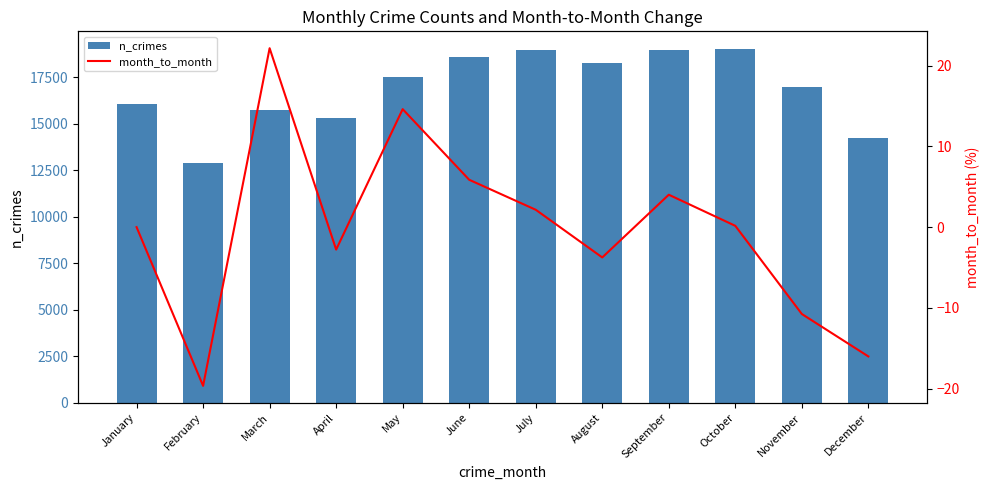

Are the bars horizontal?

No